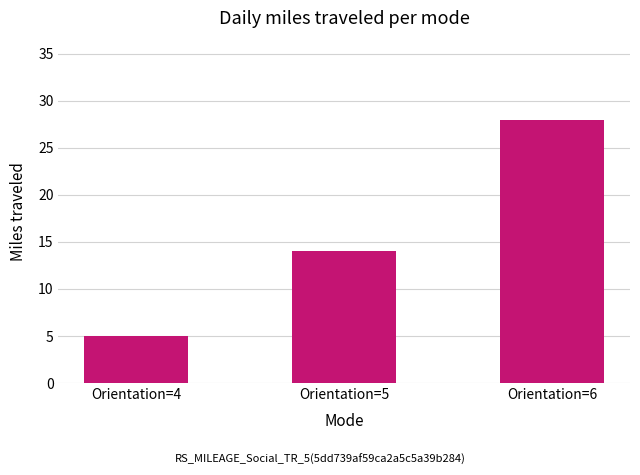

What is the sum of all values?

47